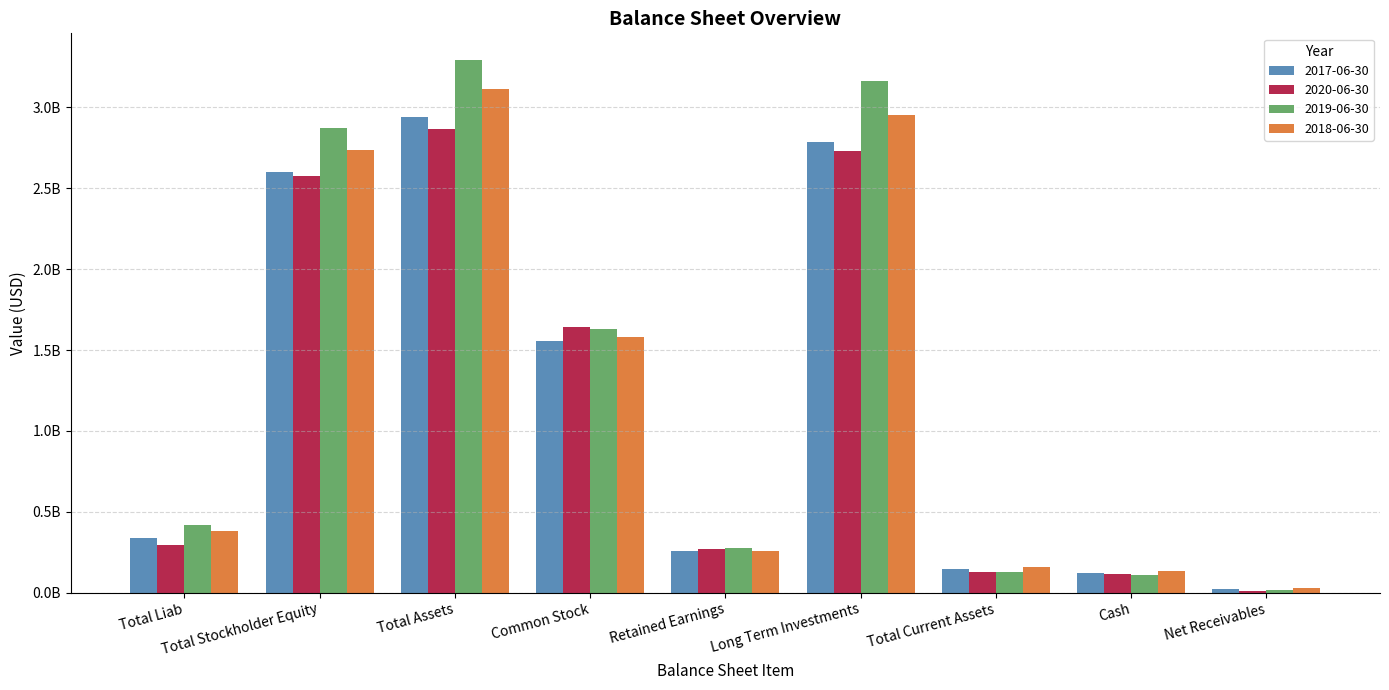

The 2017-06-30 series shows 255704000 at Retained Earnings. True or false?

True